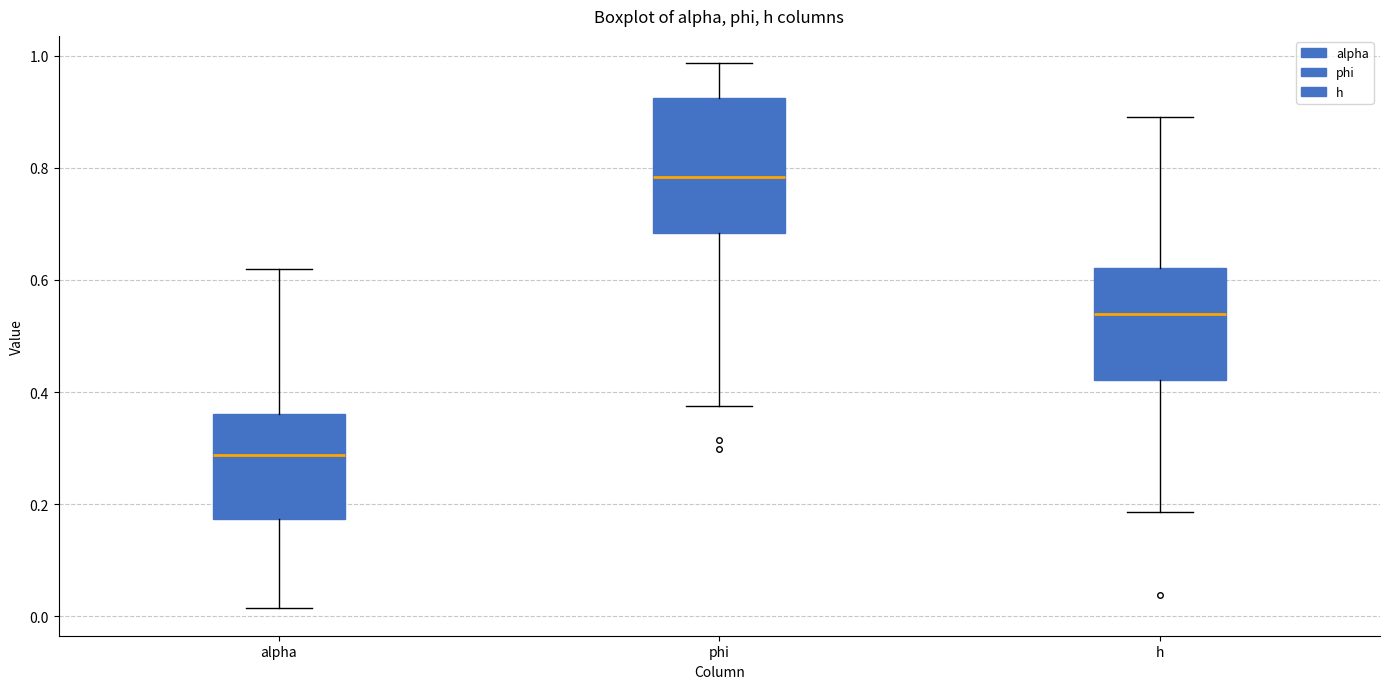

Reading left to right, read every box against the y-axis: the position of its median line, the range the box covers, and the ends of its whiskers. The values are not printed on the chart, so give them approximately, as read against the axis.

alpha: median 0.28, box 0.18 to 0.36, whiskers 0.02 to 0.62
phi: median 0.78, box 0.68 to 0.92, whiskers 0.38 to 0.98
h: median 0.54, box 0.42 to 0.62, whiskers 0.18 to 0.88